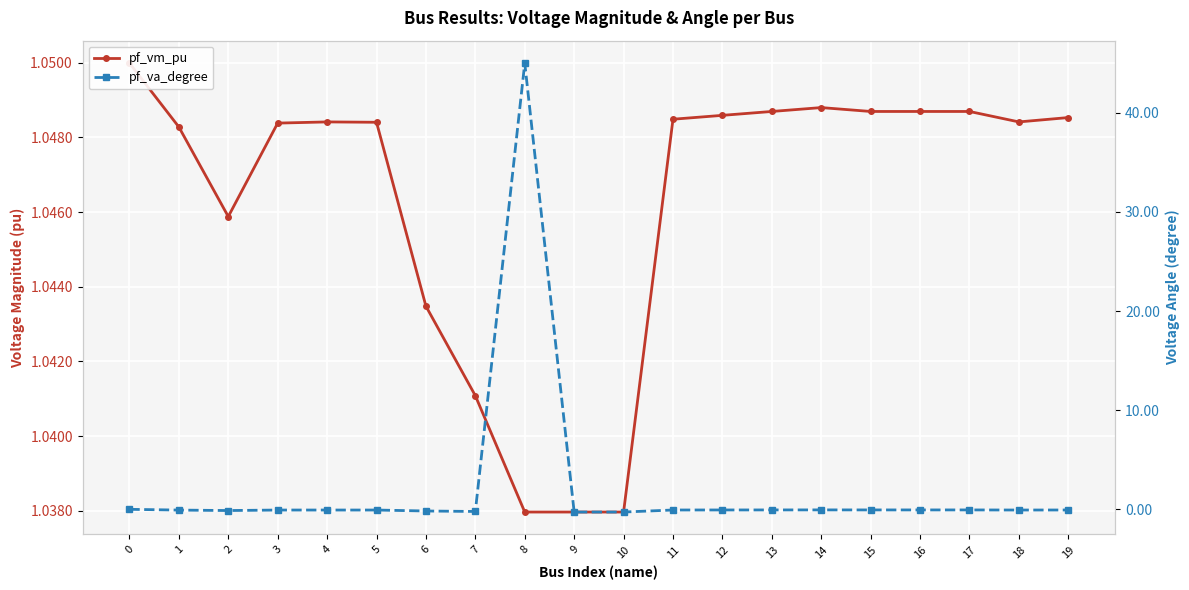

At which category is the sum across all series the highest?

8